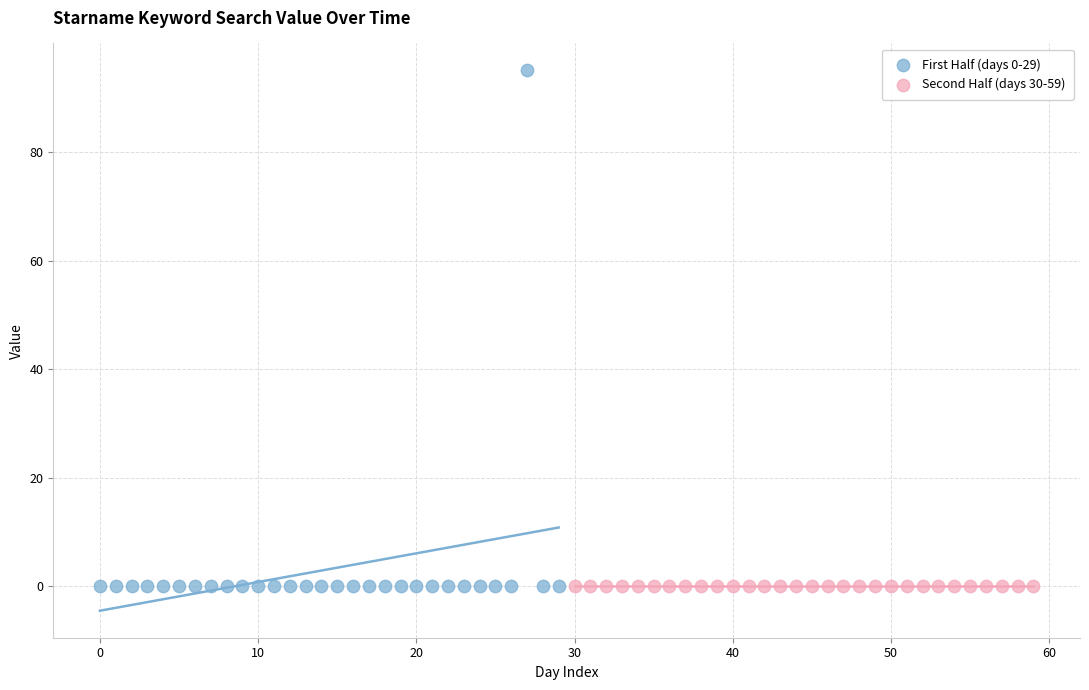

Which series reaches the maximum Y coordinate?

First Half (days 0-29)